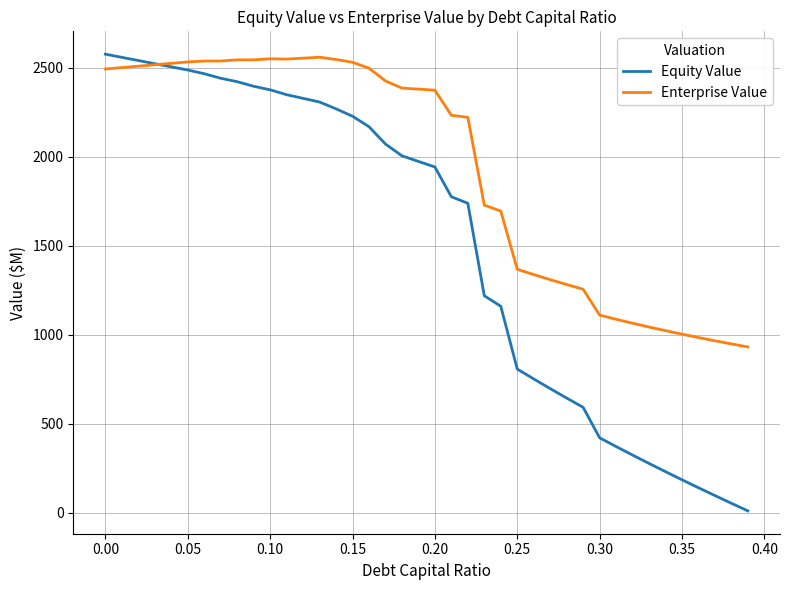

Rank the series by their average value, from highest to lowest.

Enterprise Value, Equity Value